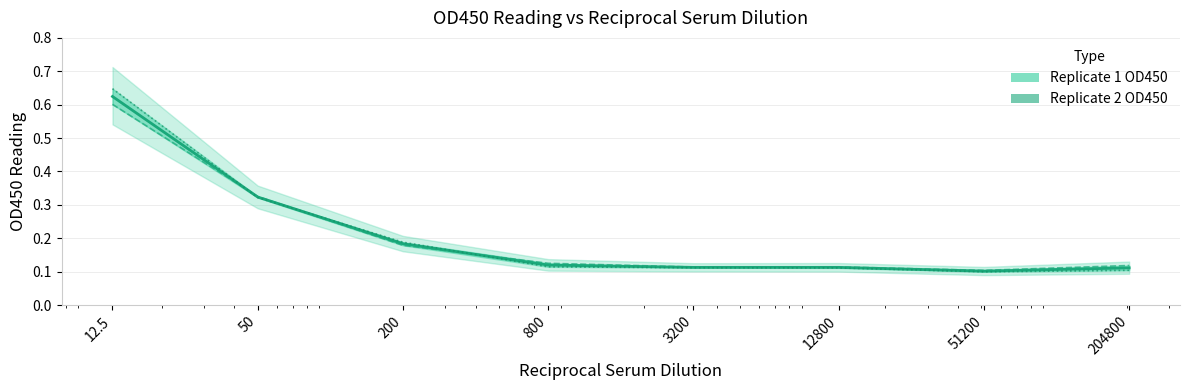

Is it true that the value at 50 is 0.3?

True